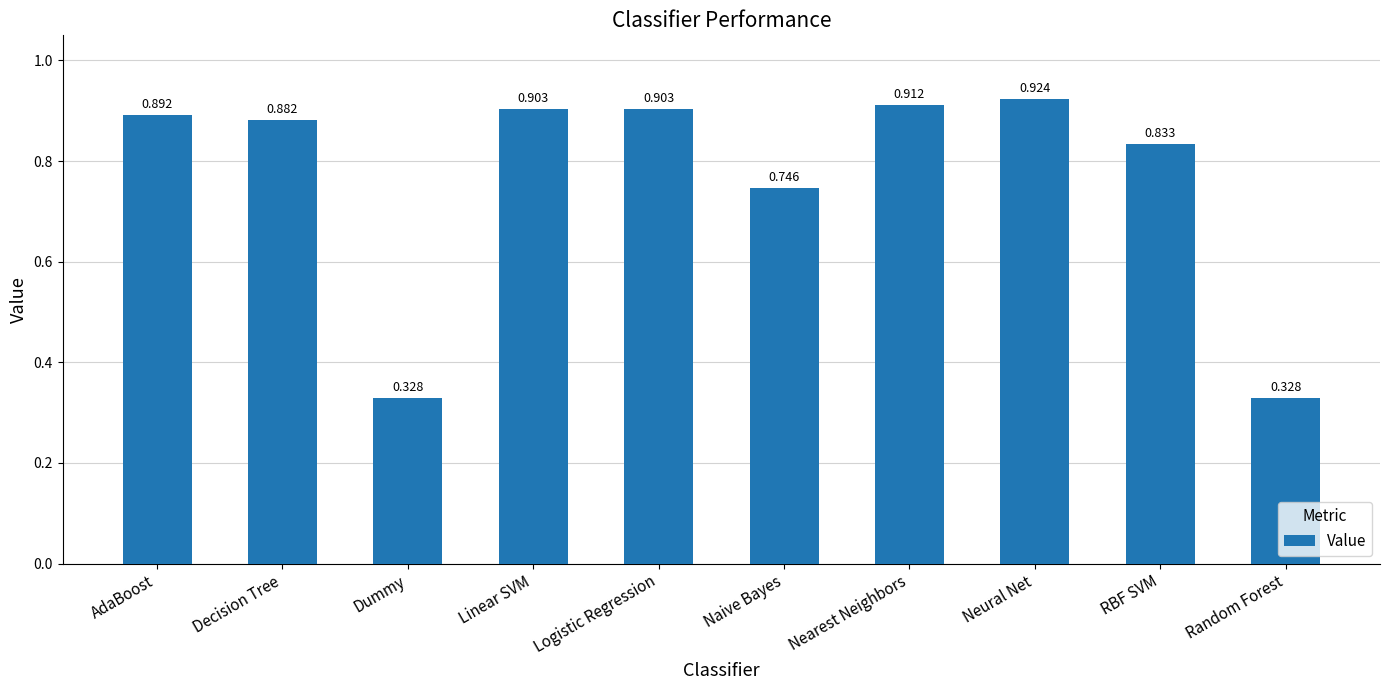

Which category has the highest value across all series?

Neural Net